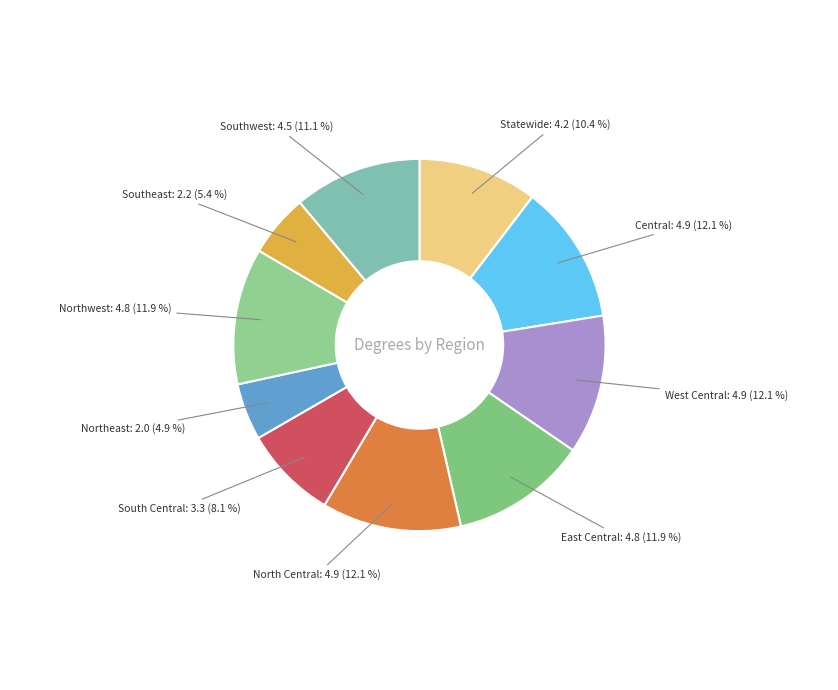

How many segments does this pie chart have?

10